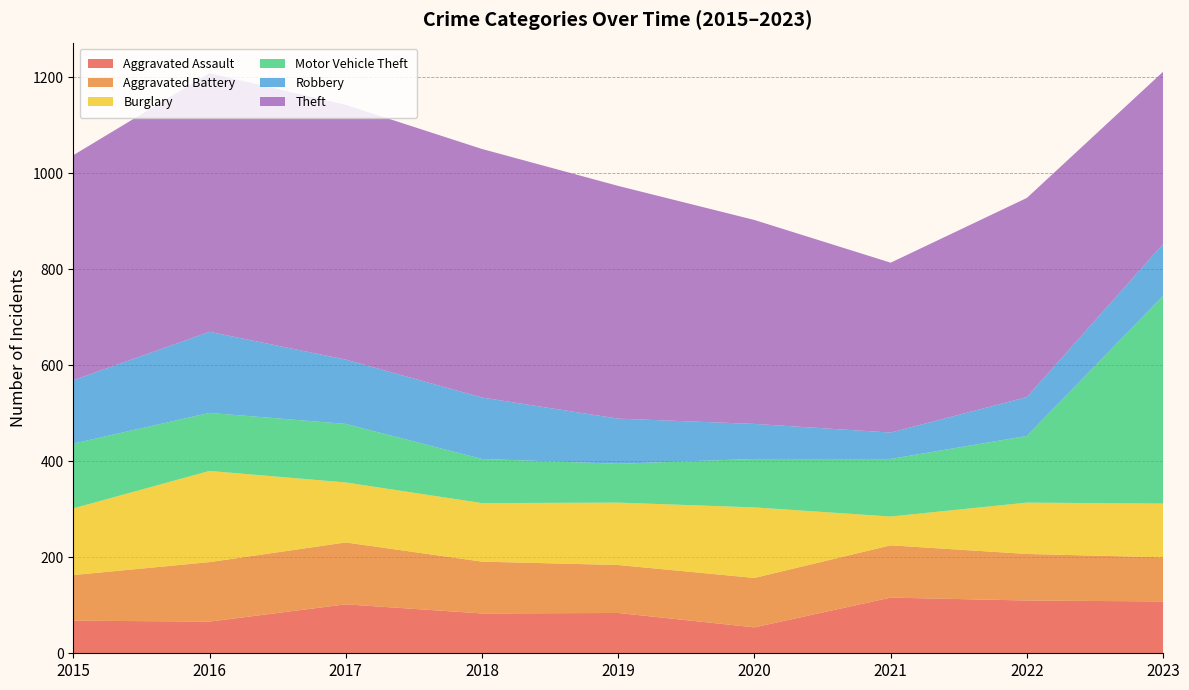

Reading left to right, list all the values displayed in this chart.

Aggravated Assault: 2015=68	2016=66	2017=102	2018=83	2019=84	2020=54	2021=116	2022=110	2023=108
Aggravated Battery: 2015=95	2016=124	2017=129	2018=108	2019=100	2020=103	2021=109	2022=97	2023=92
Burglary: 2015=139	2016=190	2017=125	2018=122	2019=130	2020=147	2021=60	2022=107	2023=112
Motor Vehicle Theft: 2015=135	2016=121	2017=122	2018=92	2019=81	2020=101	2021=120	2022=139	2023=433
Robbery: 2015=132	2016=169	2017=134	2018=128	2019=94	2020=73	2021=55	2022=81	2023=108
Theft: 2015=469	2016=539	2017=531	2018=518	2019=485	2020=425	2021=354	2022=415	2023=359